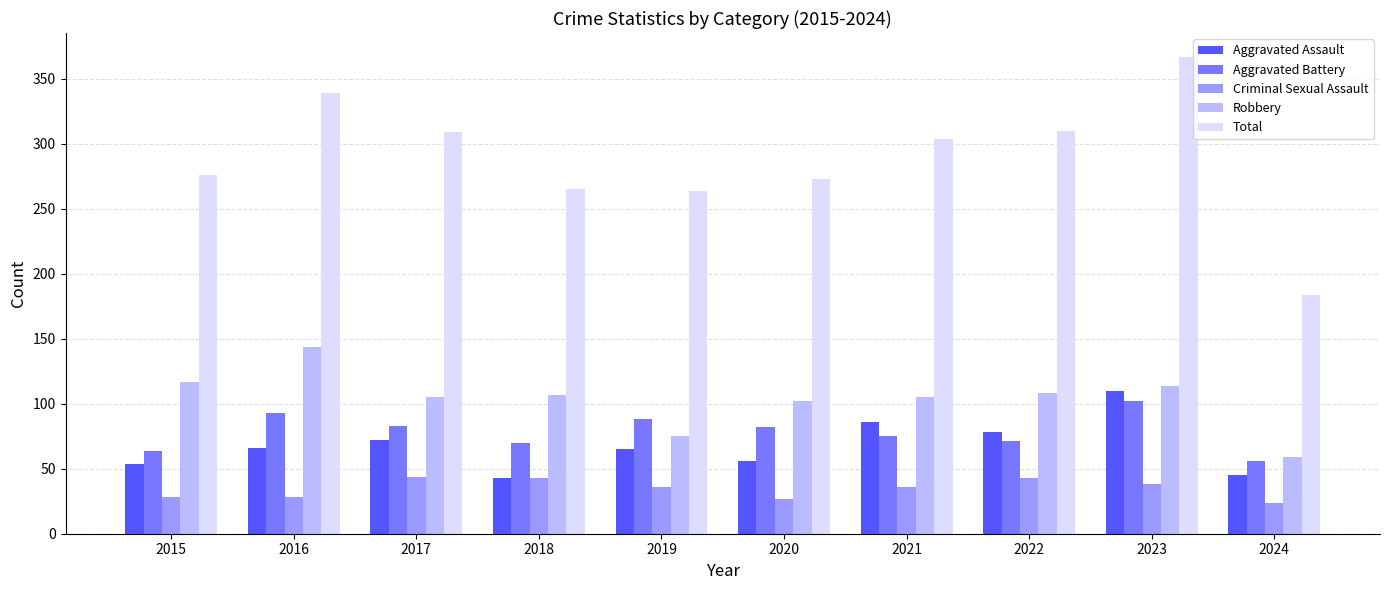

At which category is the sum across all series the highest?

2023